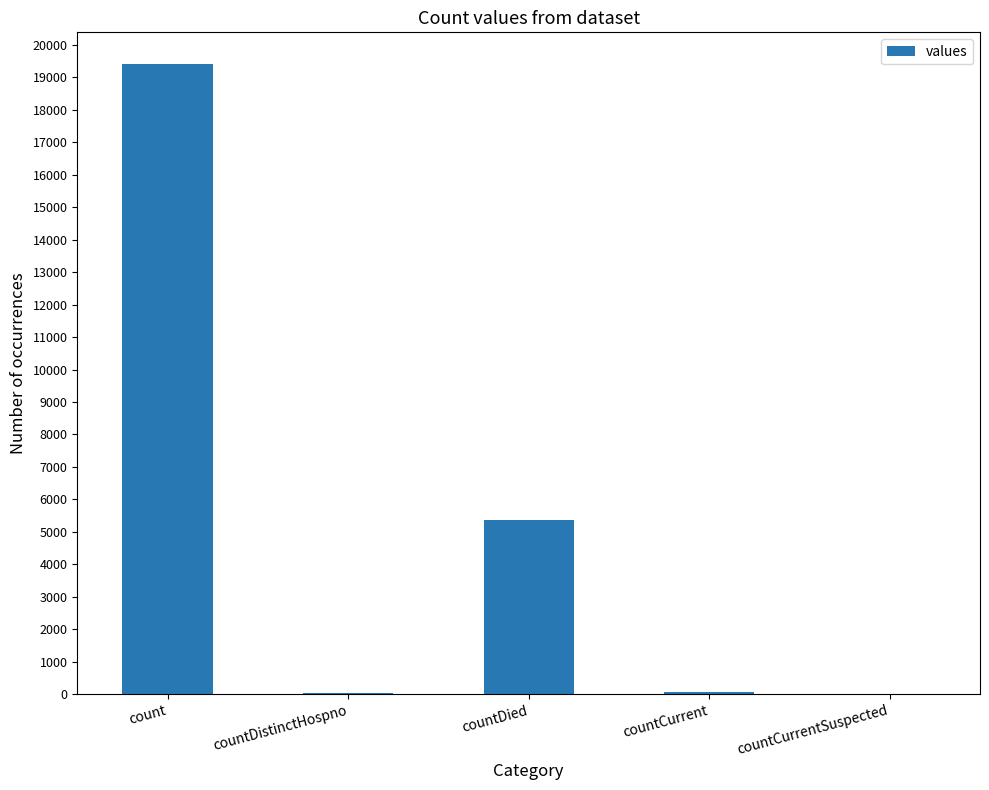

Between countDistinctHospno and countDied, which is larger?

countDied